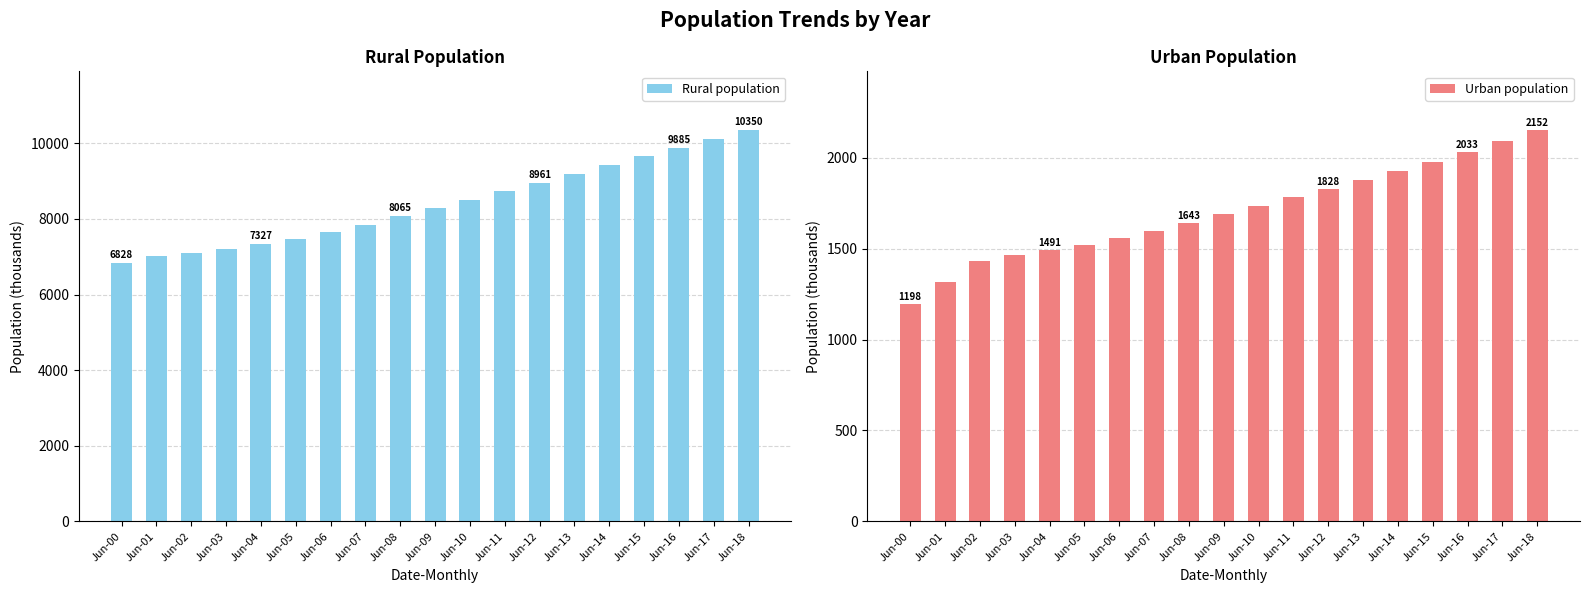

Is the value of Rural population at Jun-07 greater than the value of Urban population at Jun-17?

Yes